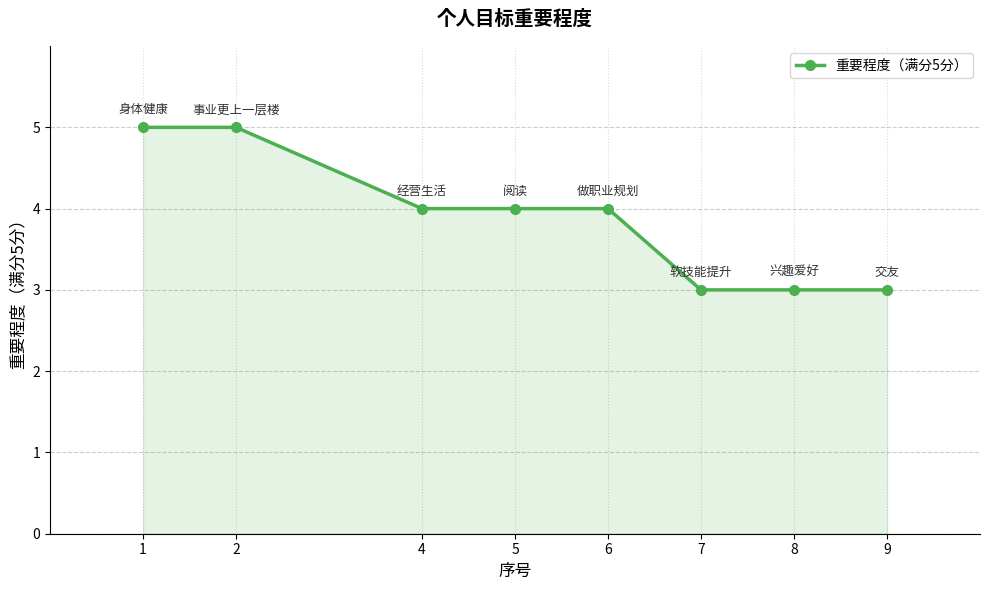

Which has a higher value, 8 or 4?

4